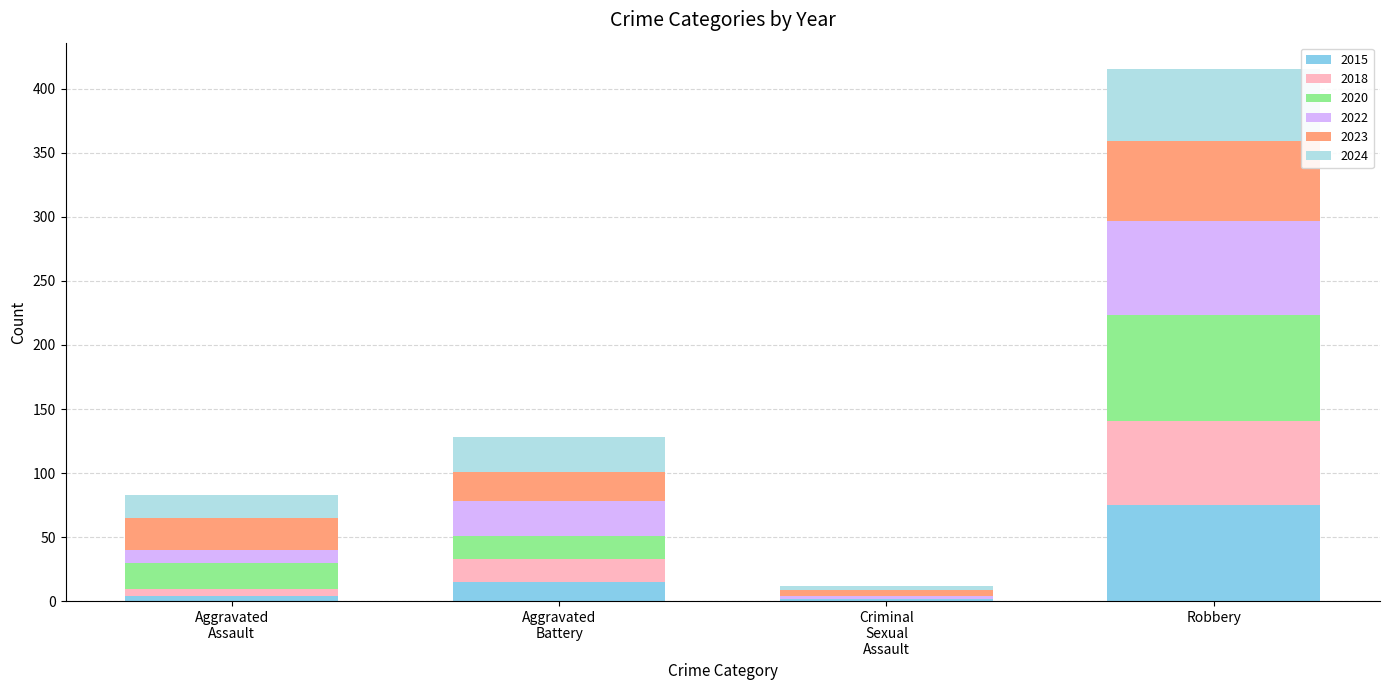

How many series are shown in this chart?

6